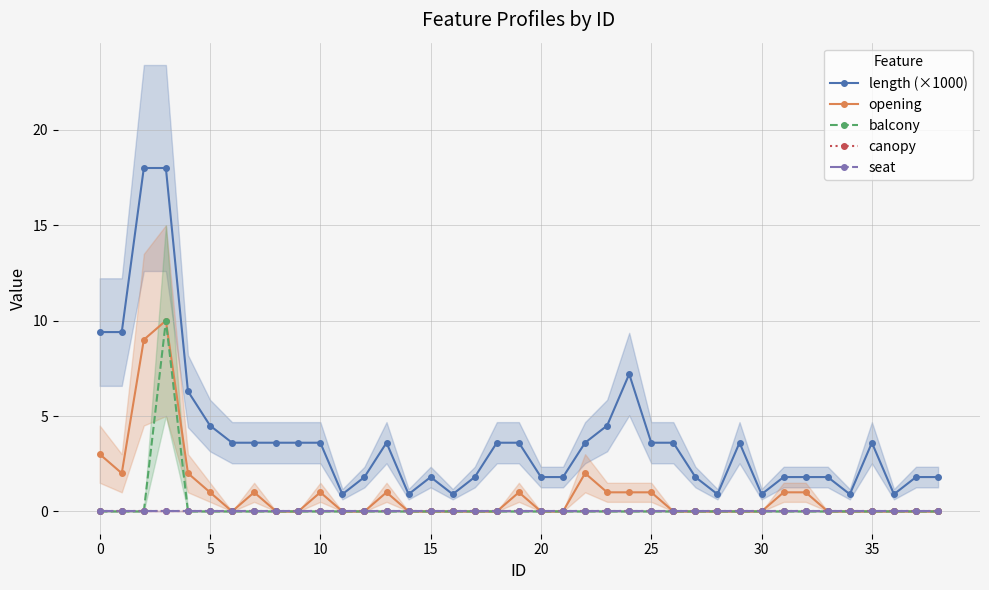

What is the total value across all series at 31?

2.8